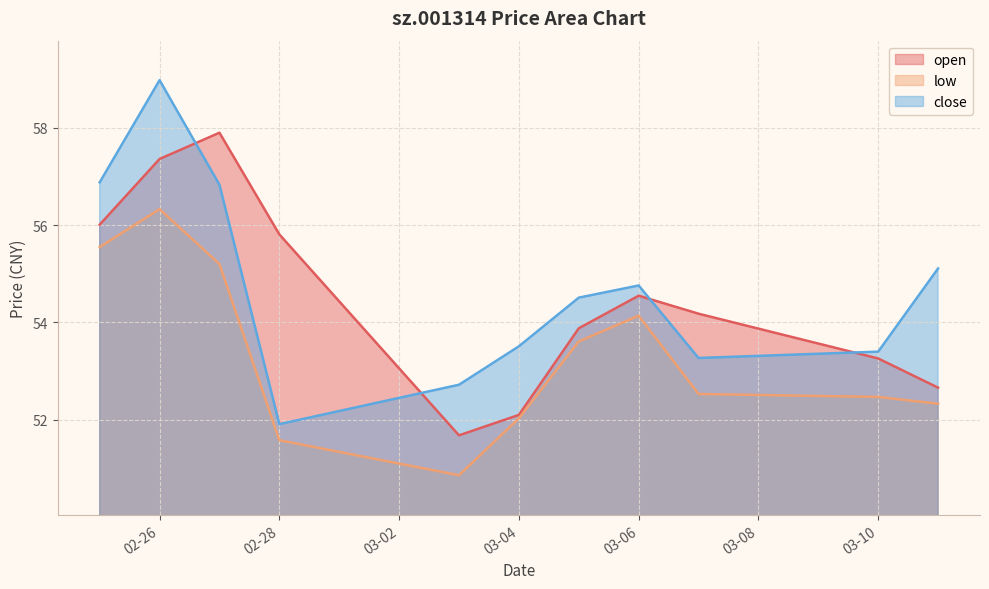

At which label does low reach its minimum?

2025-03-03